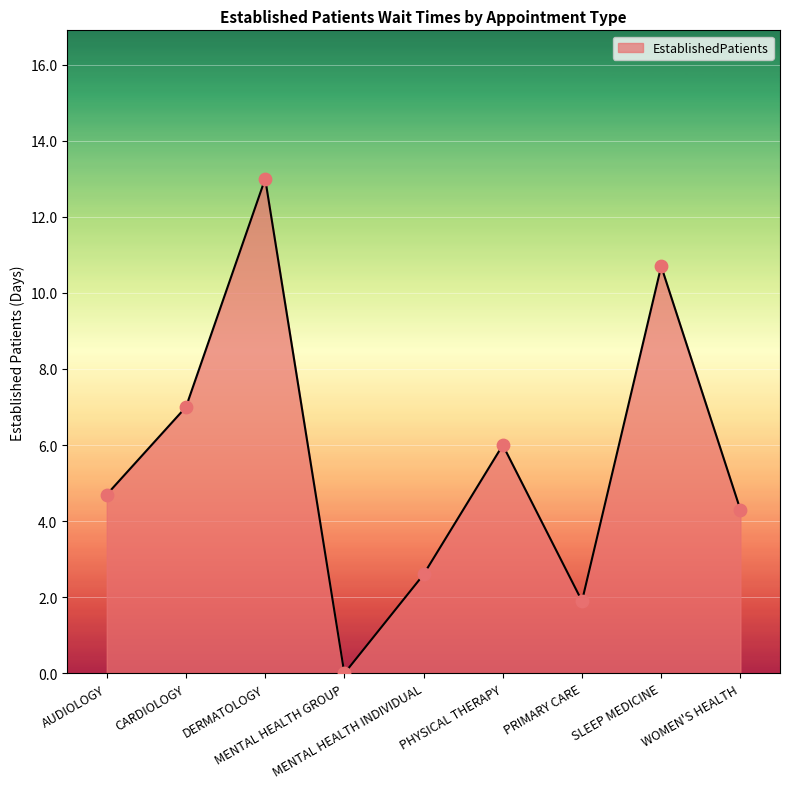

What is the change in value from MENTAL HEALTH INDIVIDUAL to SLEEP MEDICINE?

+8.1